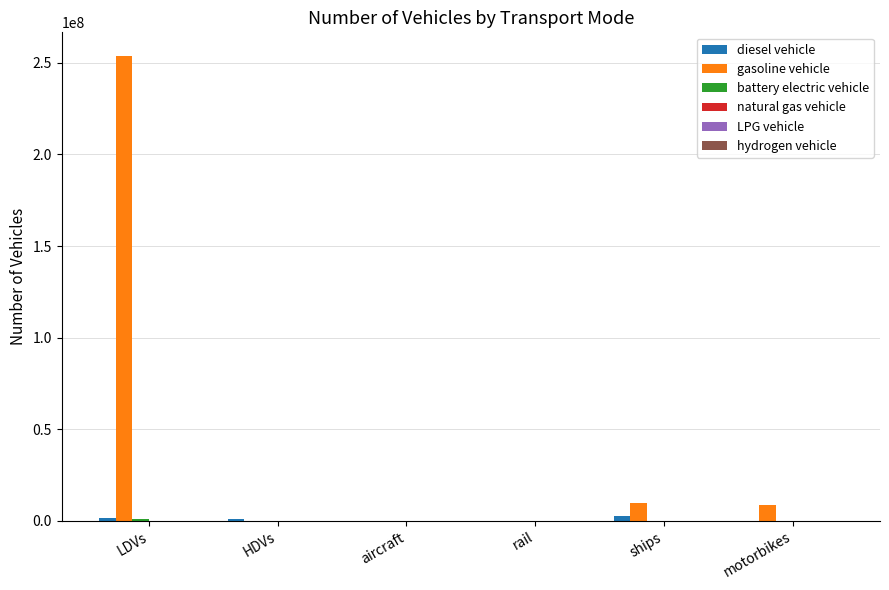

Which series changed the most between LDVs and rail?

gasoline vehicle